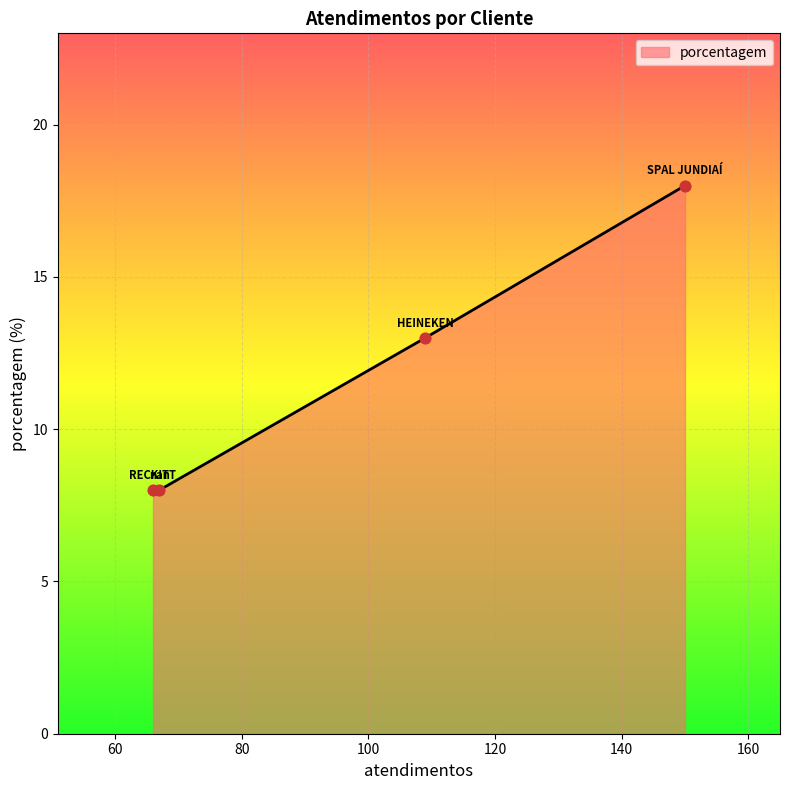

What is the smallest value displayed?

8